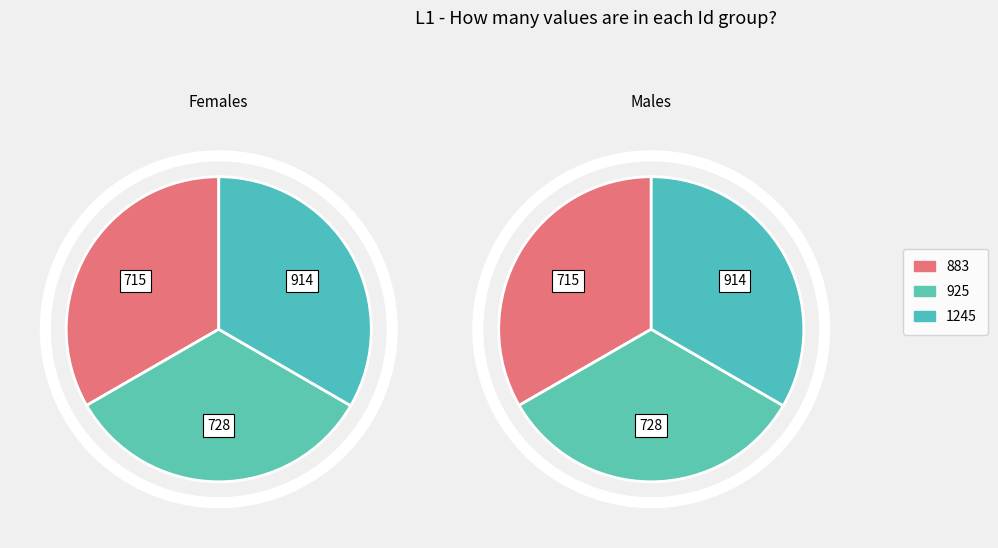

Count the number of slices in the pie.

3